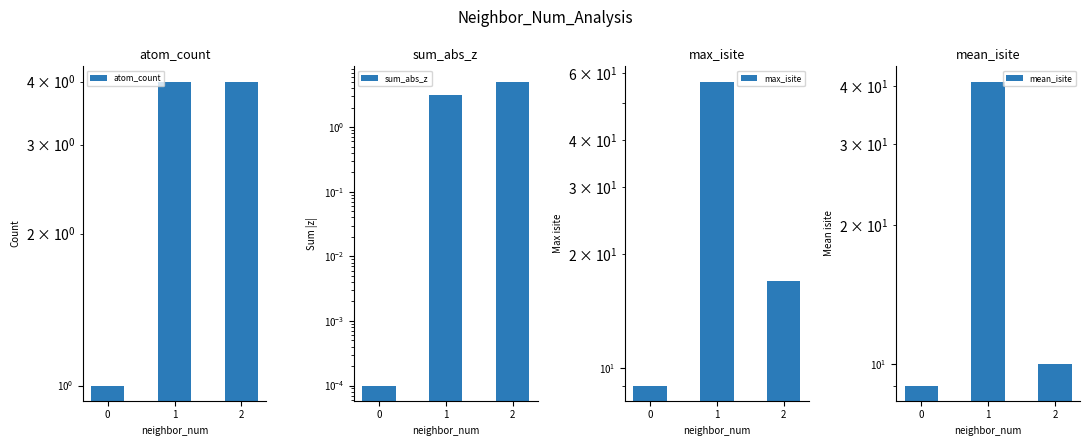

What is the average value of the atom_count series?

3.0